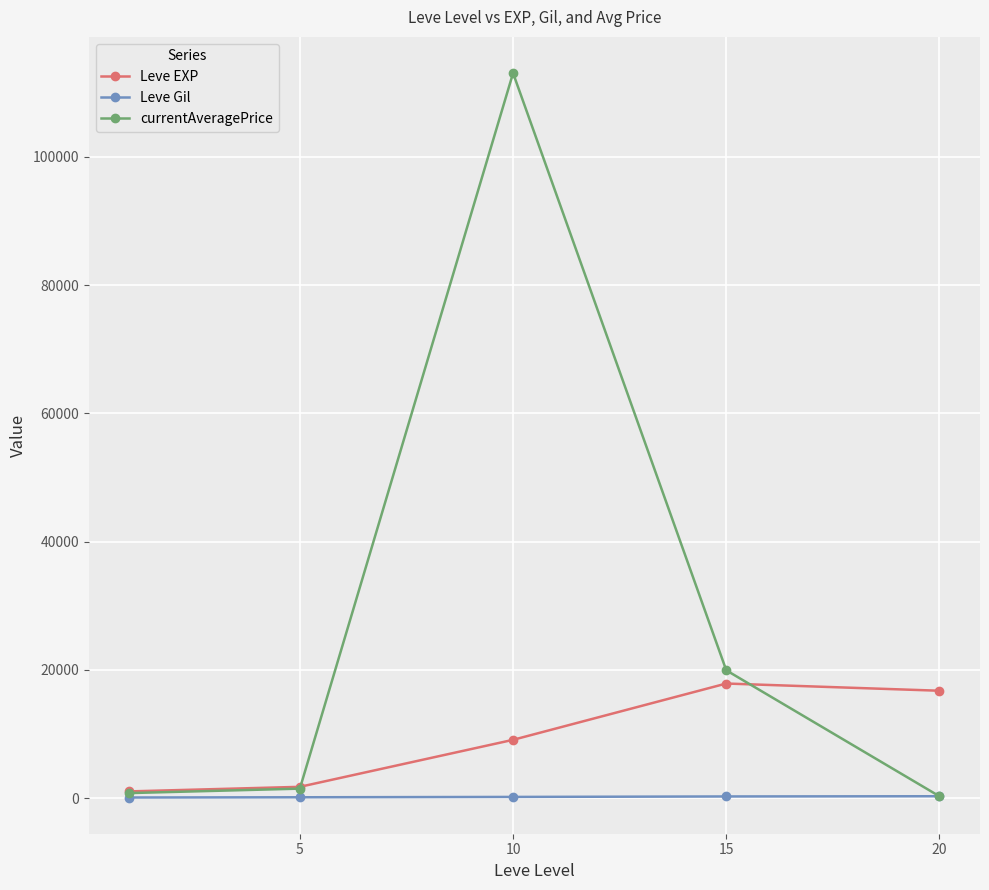

Rank the series by their maximum value, from lowest to highest.

Leve Gil, Leve EXP, currentAveragePrice